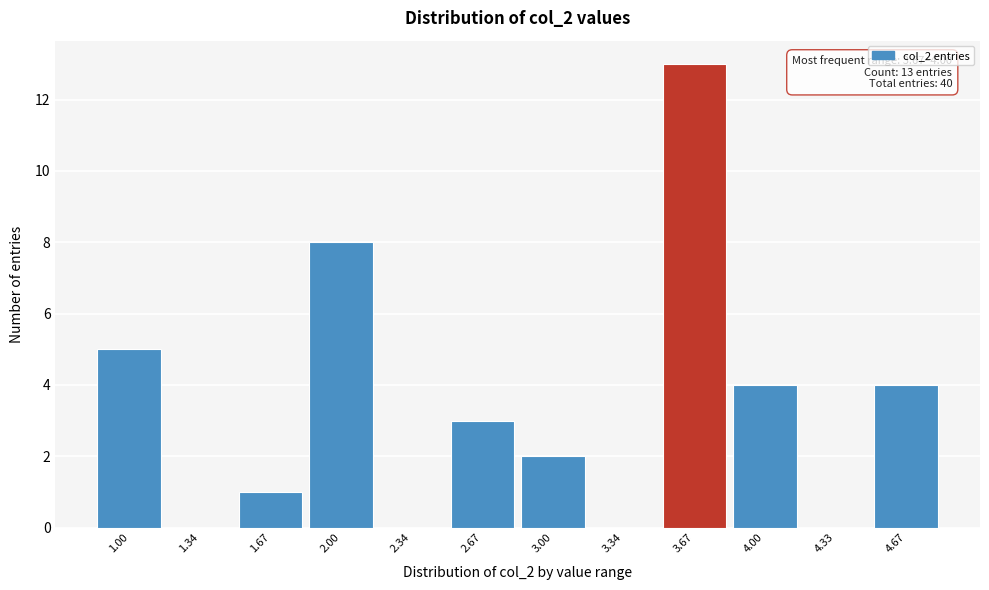

Reading left to right, extract all data points from this chart.

1.00=5	1.34=0	1.67=1	2.00=8	2.34=0	2.67=3	3.00=2	3.34=0	3.67=13	4.00=4	4.33=0	4.67=4